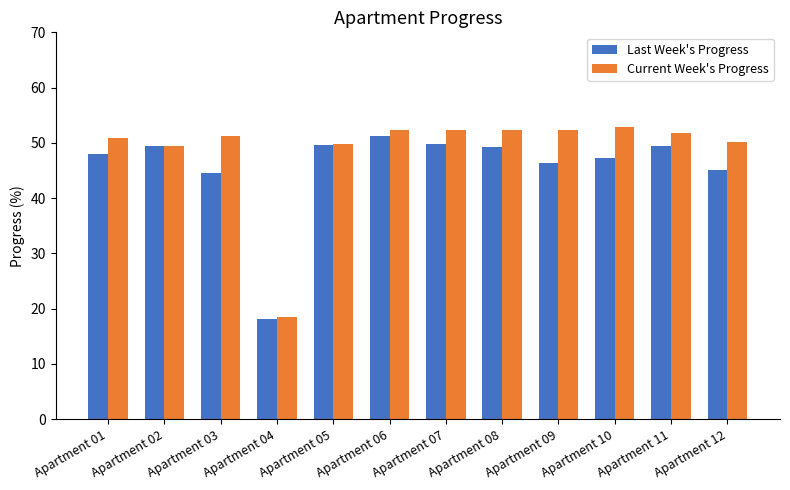

Read the Current Week's Progress value at Apartment 01.

51.0